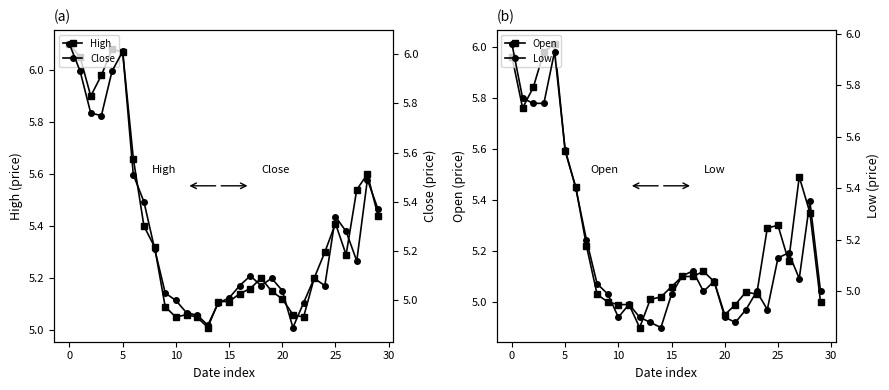

What is the lowest value of the Open series?

4.9